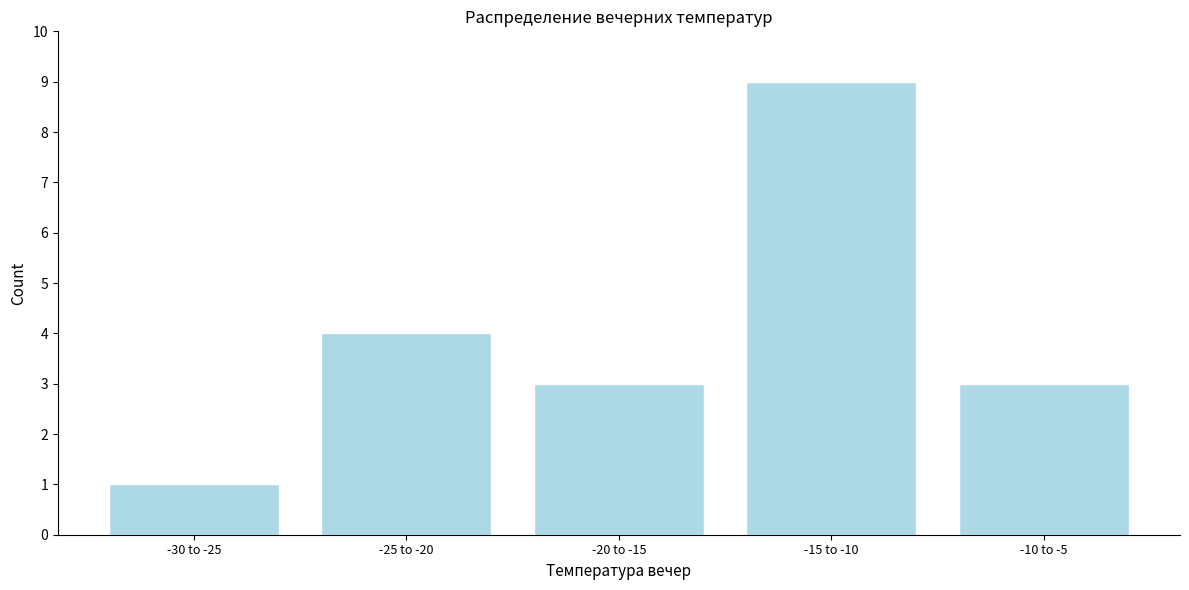

Reading left to right, extract all data points from this chart.

-30 to -25=1	-25 to -20=4	-20 to -15=3	-15 to -10=9	-10 to -5=3